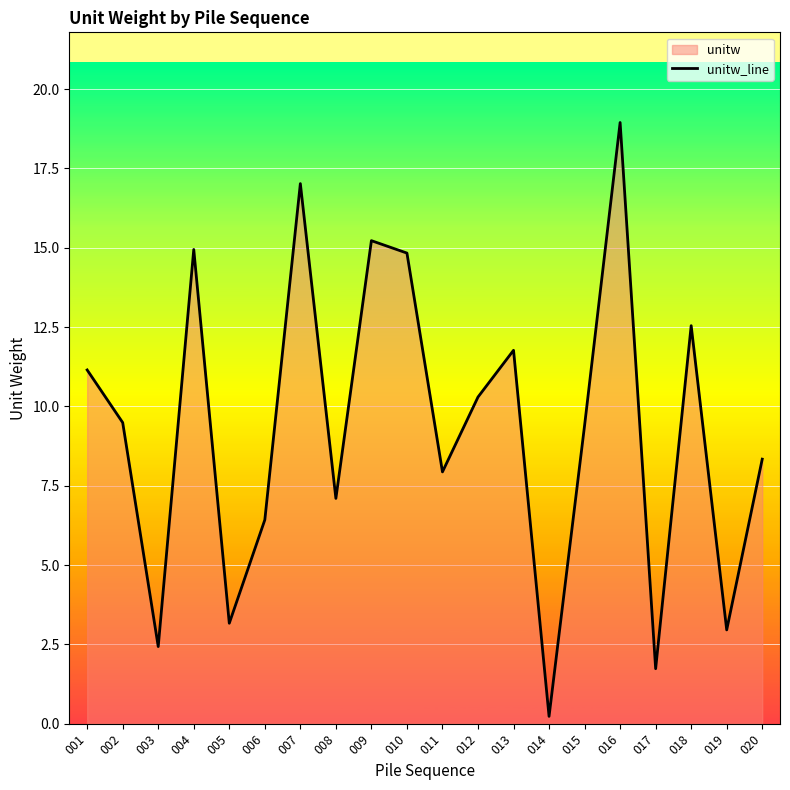

What is the minimum value shown in the chart?

0.2